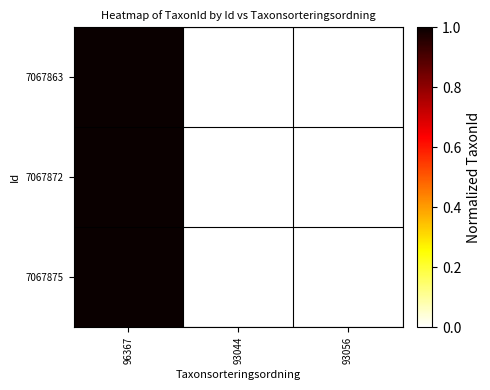

At how many categories does at least one series exceed 0?

2